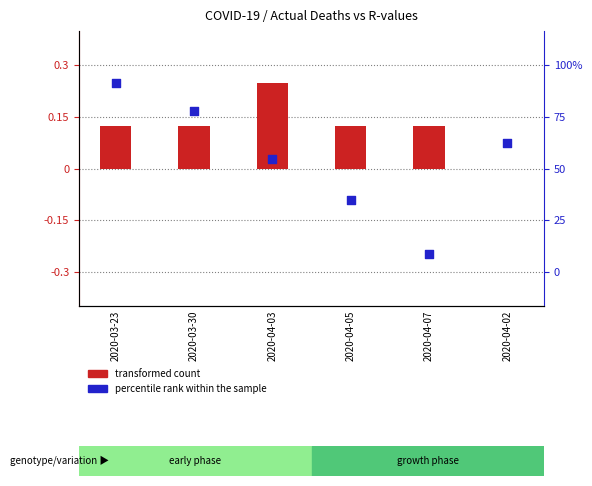

At which category is the sum across all series the highest?

2020-03-23